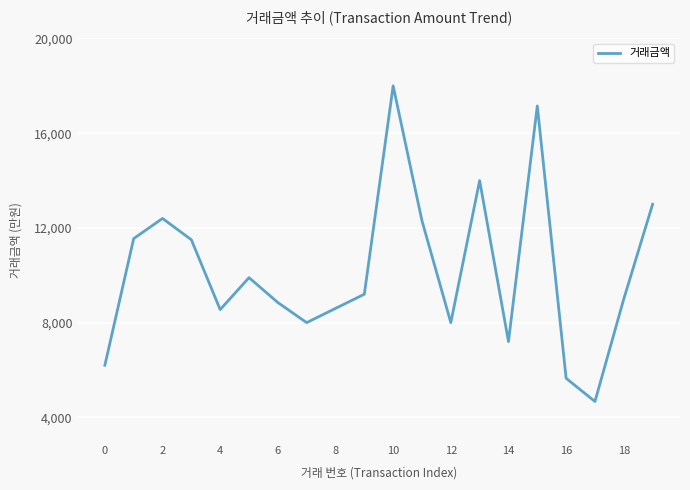

What is the difference between the maximum and minimum values?

13330